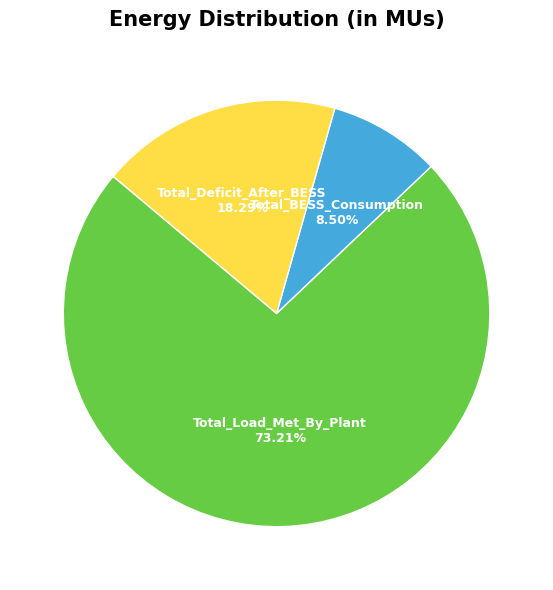

Rank the categories by value from highest to lowest.

Total_Load_Met_By_Plant, Total_Deficit_After_BESS, Total_BESS_Consumption